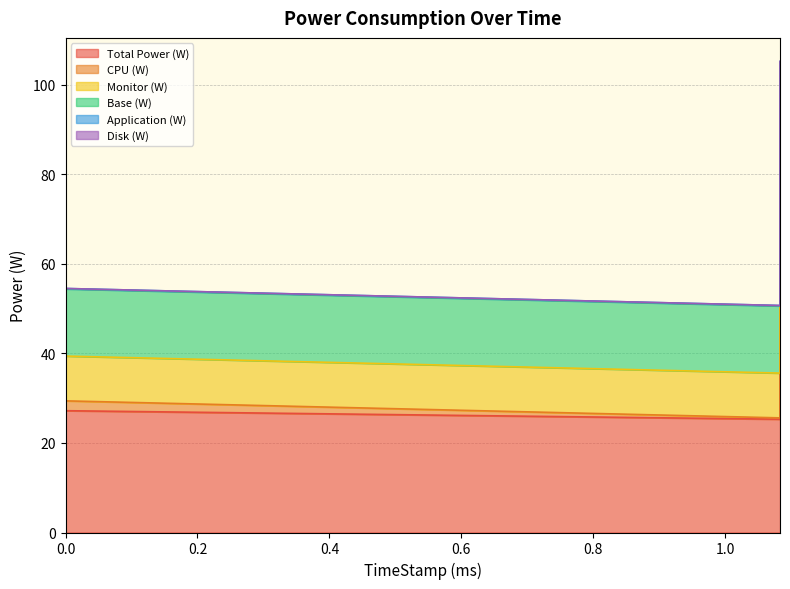

Rank the categories by Application (W) value from highest to lowest.

1.083, 0, 1.083